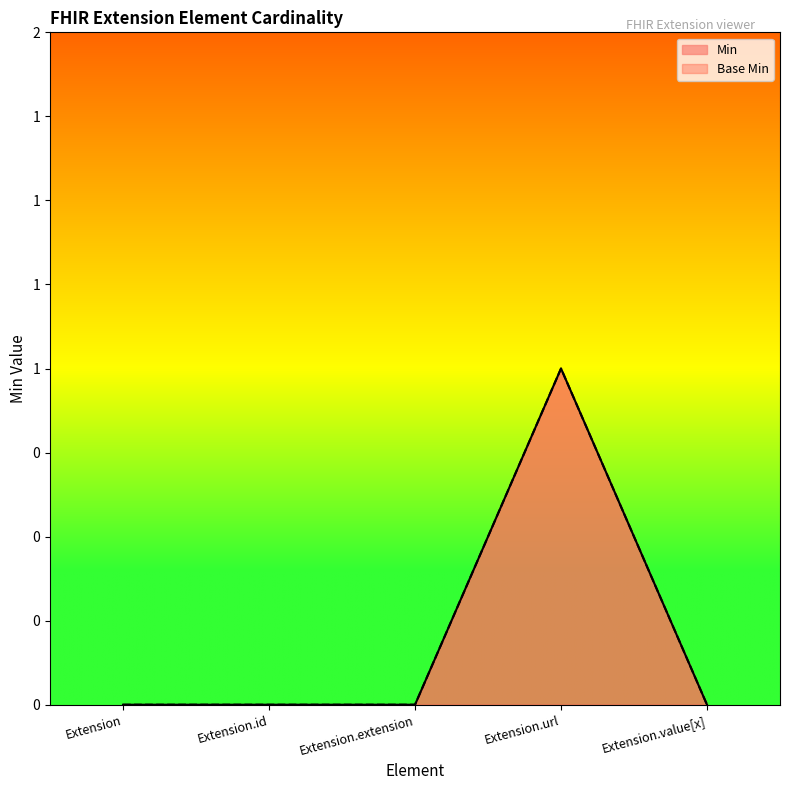

What are all the series names shown in the legend?

Base Min, Min